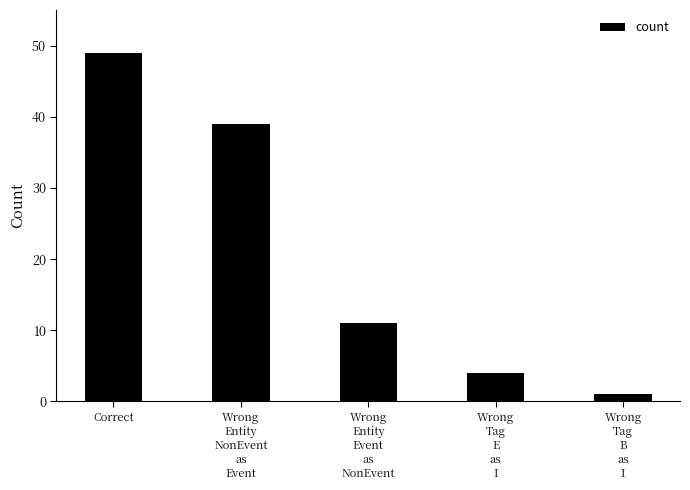

Rank the categories by value from lowest to highest.

Wrong
Tag
B
as
I, Wrong
Tag
E
as
I, Wrong
Entity
Event
as
NonEvent, Wrong
Entity
NonEvent
as
Event, Correct